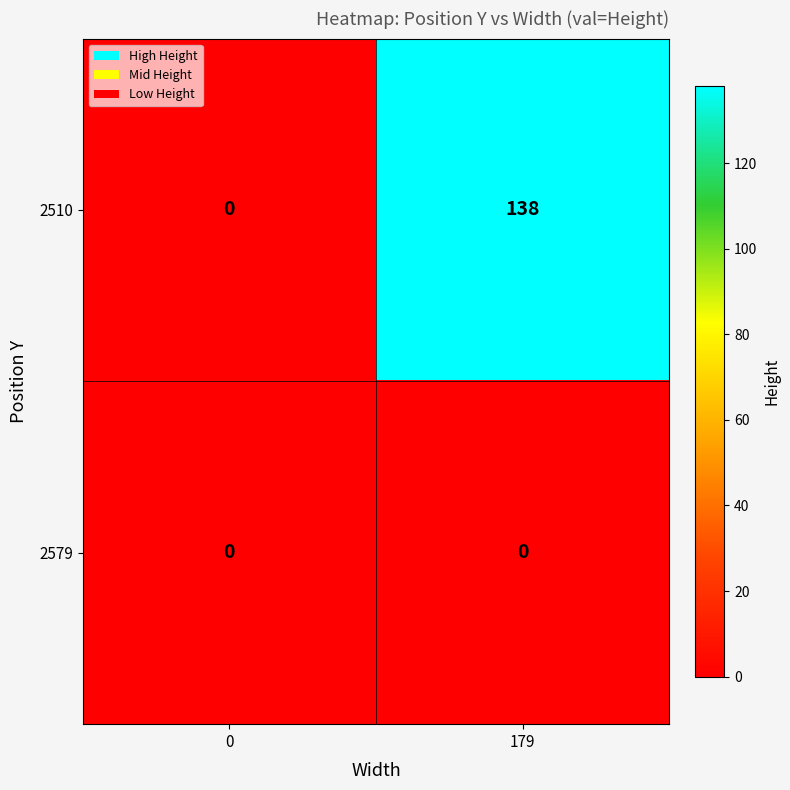

Which series has the largest total across all categories?

2510